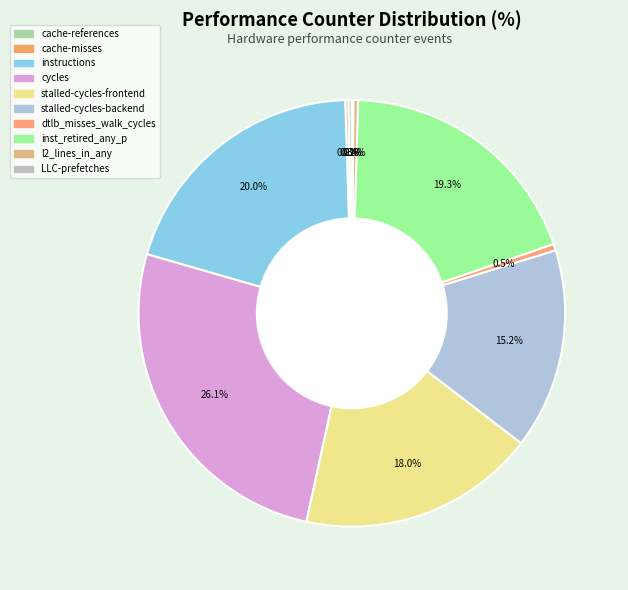

Does l2_lines_in_any account for over 50% of the chart?

No